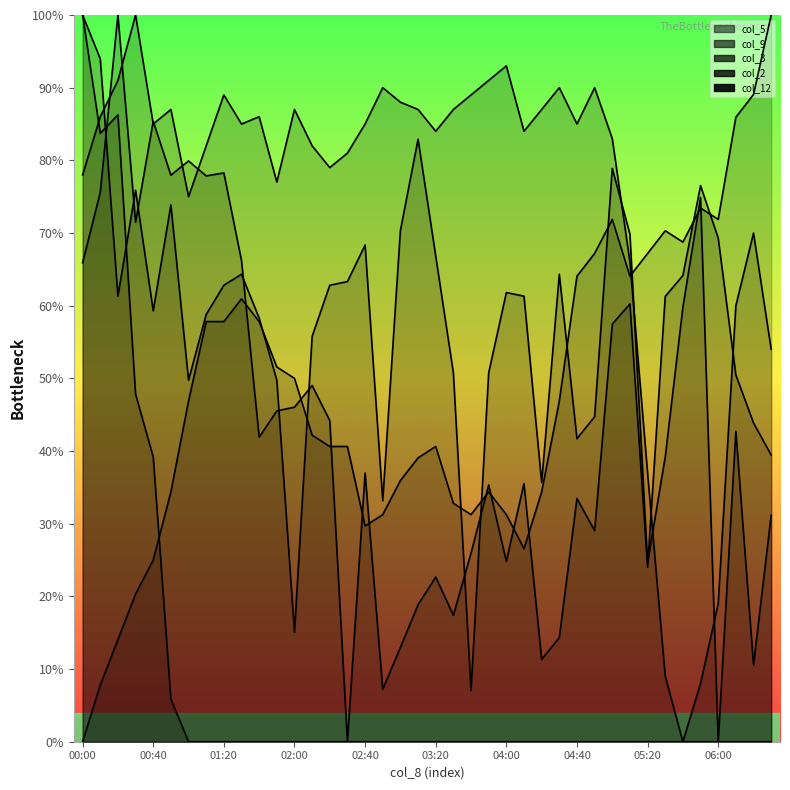

Reading left to right, what are all the values shown in this chart?

col_5: 65.9	75.6	100.0	71.5	85.4	78.0	79.9	77.9	78.3	66.2	41.9	45.5	46.0	49.0	44.2	0.0	37.0	7.2	13.0	18.8	22.7	17.4	26.0	35.3	24.8	35.5	11.3	14.3	33.5	29.0	57.5	60.2	24.0	61.3	64.2	76.5	69.3	50.5	43.9	39.4
col_9: 0.0	7.8	14.1	20.3	25.0	34.4	46.9	57.8	57.8	60.9	57.8	51.6	50.0	42.2	40.6	40.6	29.7	31.2	35.9	39.1	40.6	32.8	31.2	34.4	31.2	26.6	34.4	46.9	64.1	67.2	71.9	64.1	67.2	70.3	68.8	73.4	71.9	85.9	89.1	100.0
col_3: 78.0	86.0	91.0	100.0	85.0	87.0	75.0	82.0	89.0	85.0	86.0	77.0	87.0	82.0	79.0	81.0	85.0	90.0	88.0	87.0	84.0	87.0	89.0	91.0	93.0	84.0	87.0	90.0	85.0	90.0	83.0	66.0	37.0	9.0	0.0	8.0	19.0	60.0	70.0	54.0
col_2: 100.0	94.0	61.3	75.9	59.3	73.9	49.7	58.8	62.8	64.3	58.3	49.7	15.1	55.8	62.8	63.3	68.3	33.2	70.4	82.9	66.8	50.8	7.0	50.8	61.8	61.3	35.7	64.3	41.7	44.7	78.9	69.8	24.6	39.2	59.8	74.9	0.0	42.7	10.6	31.2
col_12: 100.0	83.7	86.3	47.8	39.2	5.9	0.0	0.0	0.0	0.0	0.0	0.0	0.0	0.0	0.0	0.0	0.0	0.0	0.0	0.0	0.0	0.0	0.0	0.0	0.0	0.0	0.0	0.0	0.0	0.0	0.0	0.0	0.0	0.0	0.0	0.0	0.0	0.0	0.0	0.0